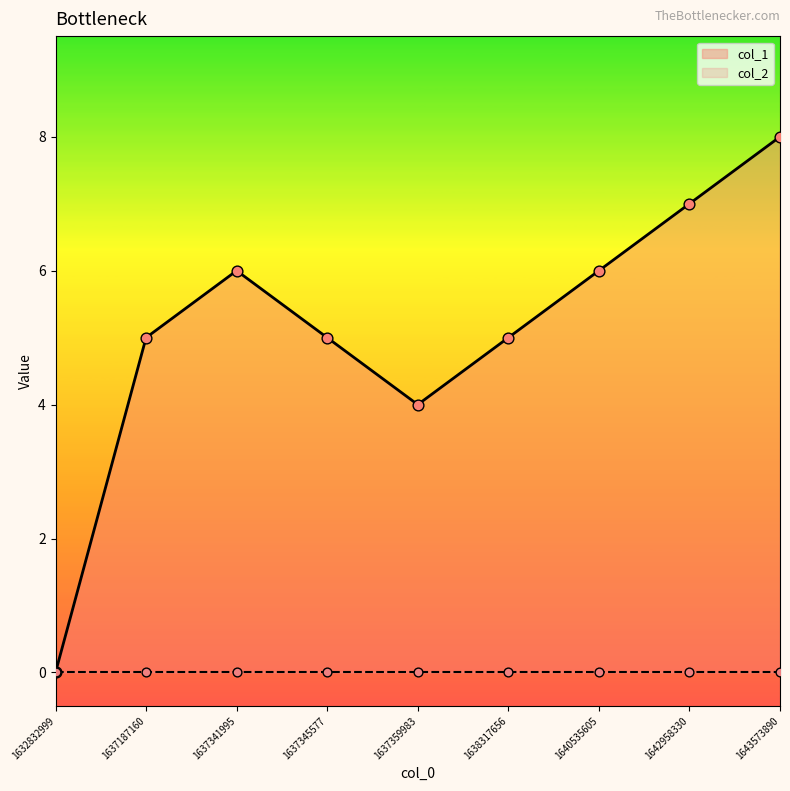

What is the ratio of the value at 1637187160 to the value at 1637359983?

1.2